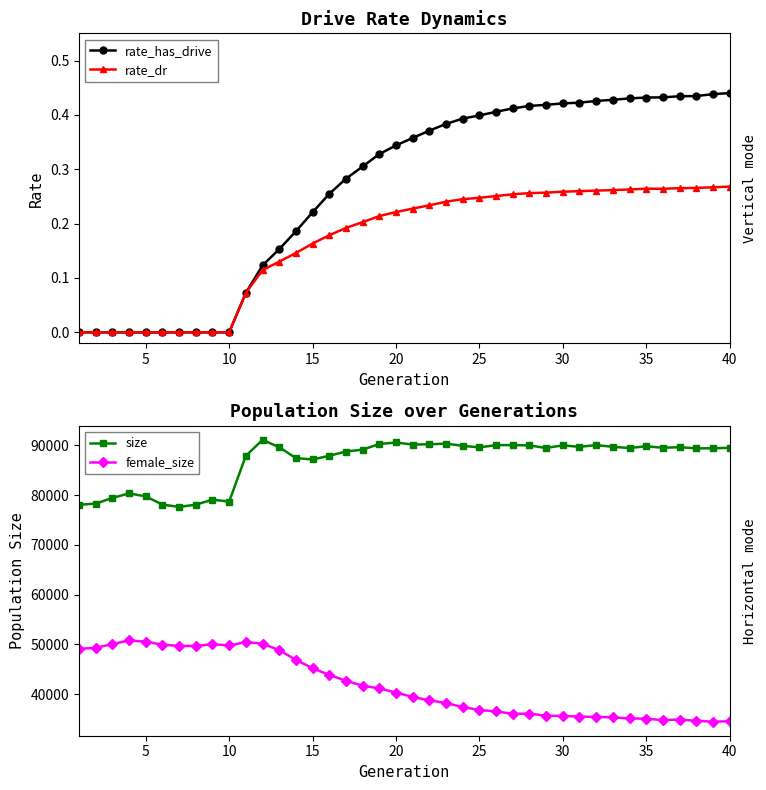

True or false: female_size and size intersect in this chart.

False